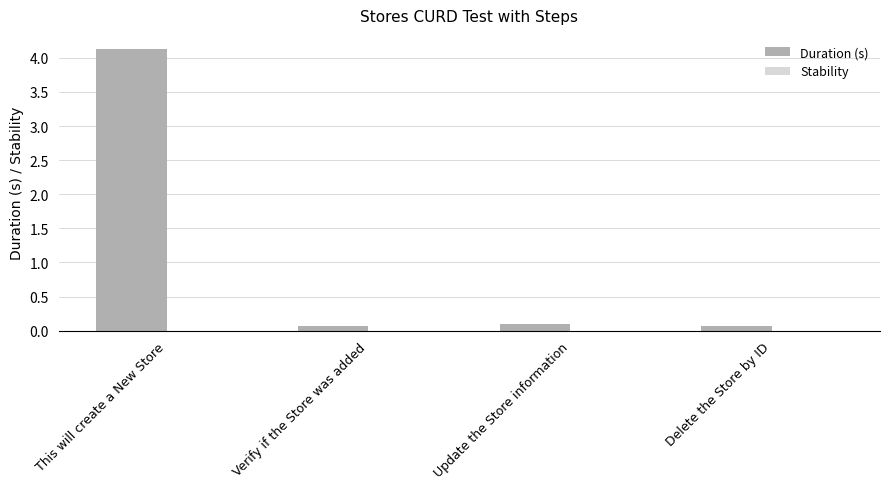

Are the bars horizontal?

No